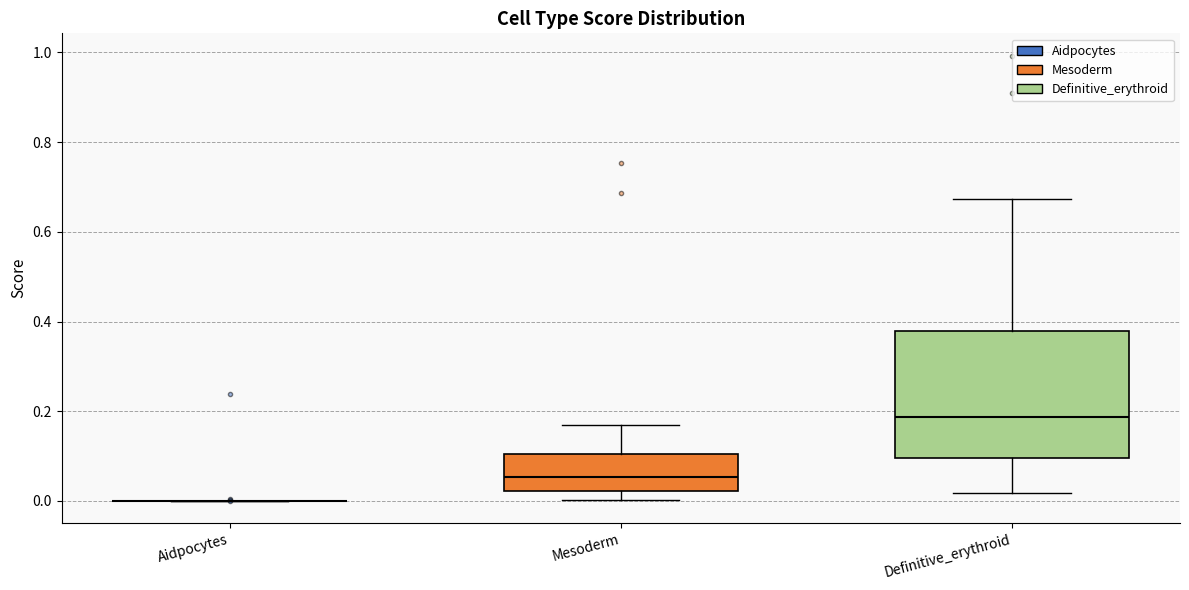

Comparing the boxes themselves (not the whiskers), which one is the tallest?

Definitive_erythroid